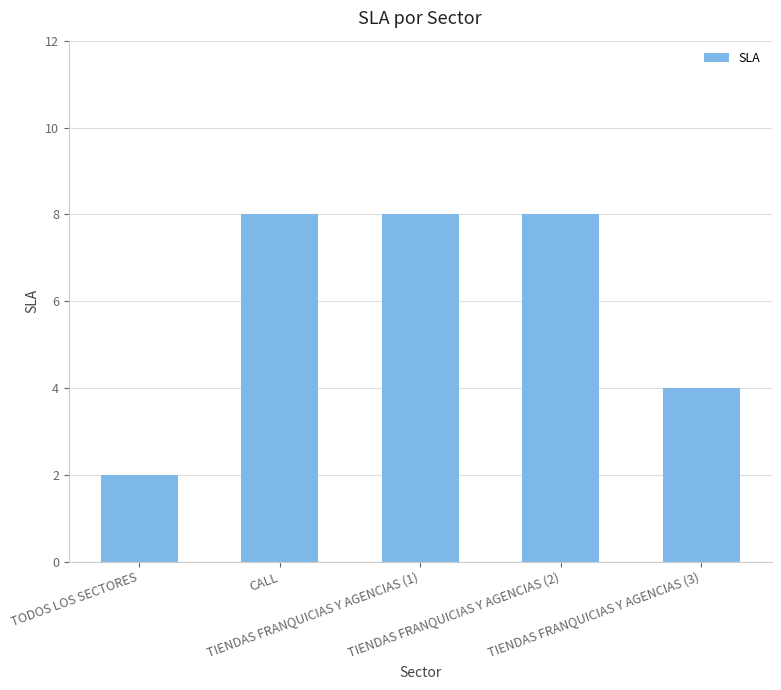

At which category does the chart reach its minimum across all series?

TODOS LOS SECTORES